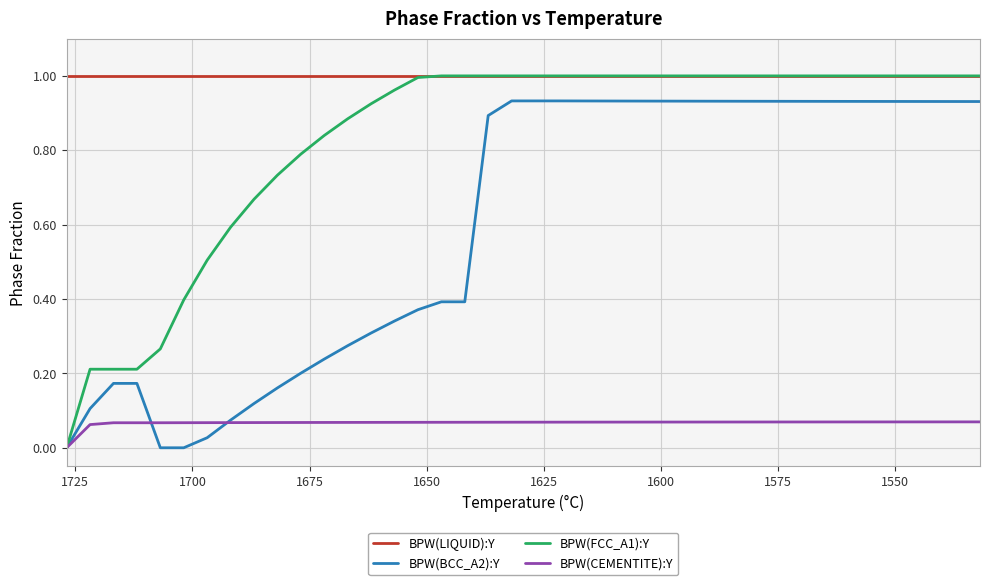

At how many categories does at least one series exceed 0?

40